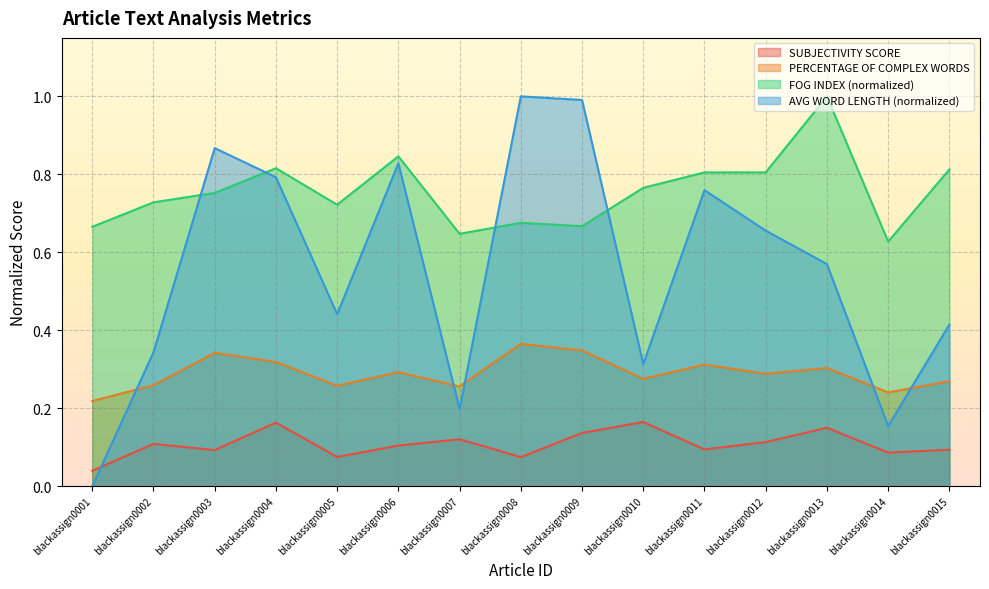

Rank the categories by SUBJECTIVITY SCORE value from highest to lowest.

blackassign0010, blackassign0004, blackassign0013, blackassign0009, blackassign0007, blackassign0012, blackassign0002, blackassign0006, blackassign0011, blackassign0015, blackassign0003, blackassign0014, blackassign0005, blackassign0008, blackassign0001